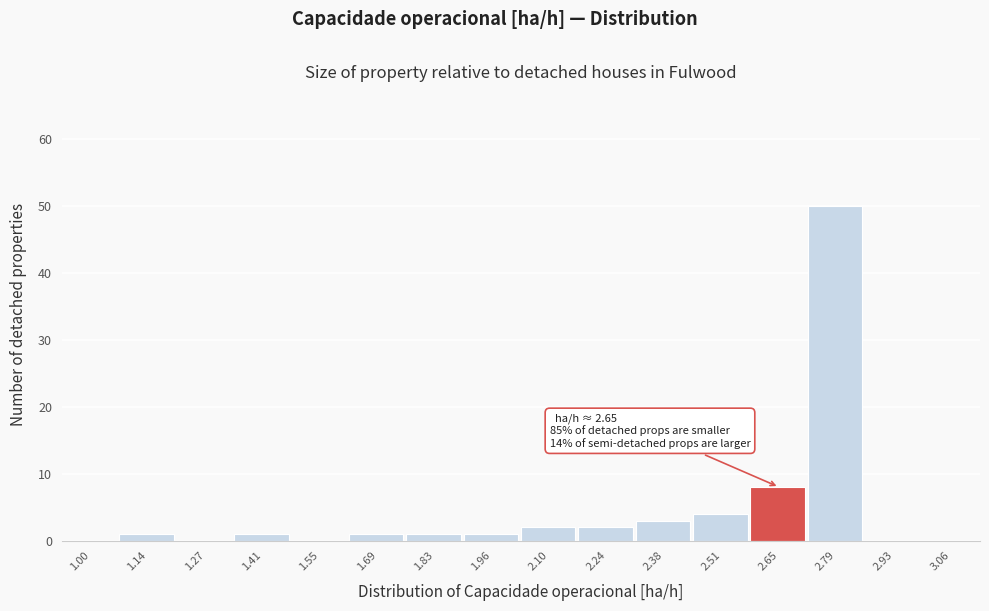

Reading left to right, extract all data points from this chart.

1.00=0	1.14=1	1.27=0	1.41=1	1.55=0	1.69=1	1.83=1	1.96=1	2.10=2	2.24=2	2.38=3	2.51=4	2.65=8	2.79=50	2.93=0	3.06=0